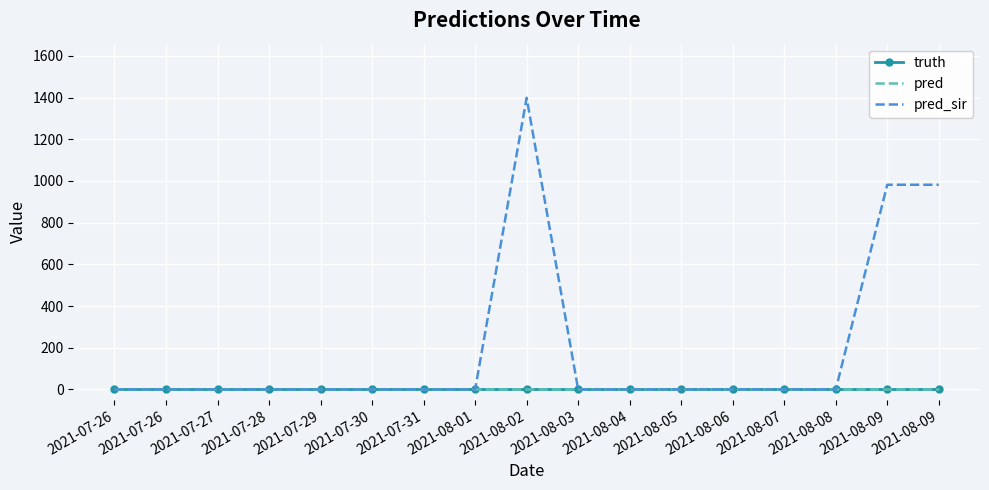

Is the value of pred_sir at 2021-08-07 greater than the value of truth at 2021-08-07?

No